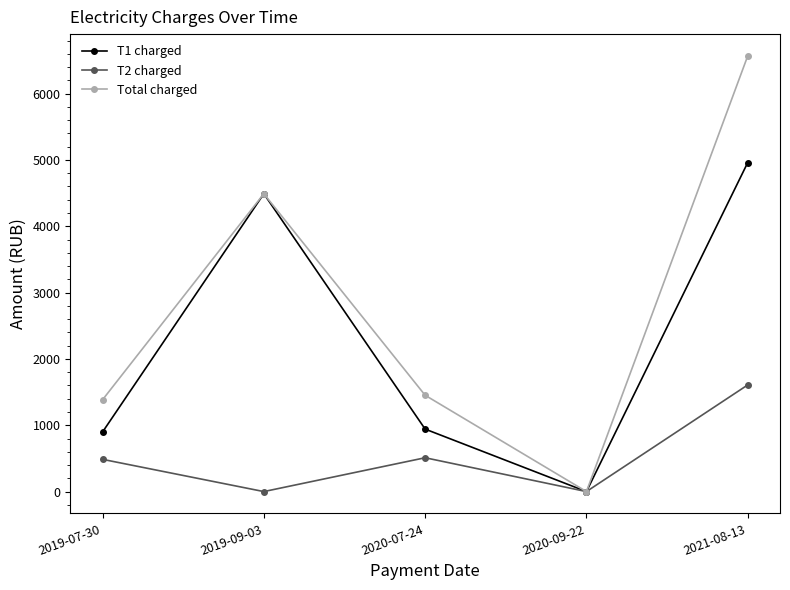

Which category has the highest value in the T2 charged series?

2021-08-13